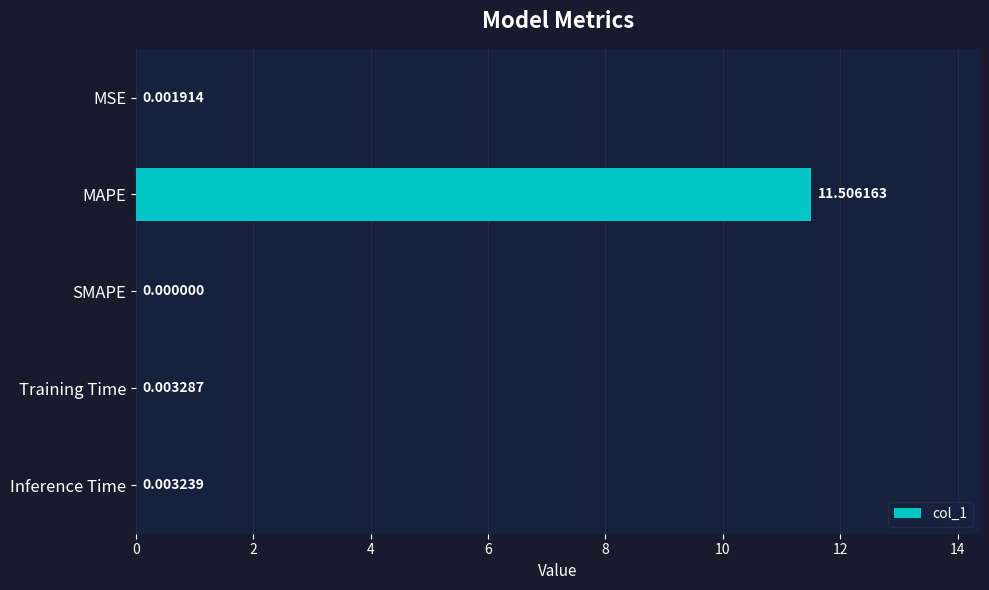

What is the sum of all values?

11.5